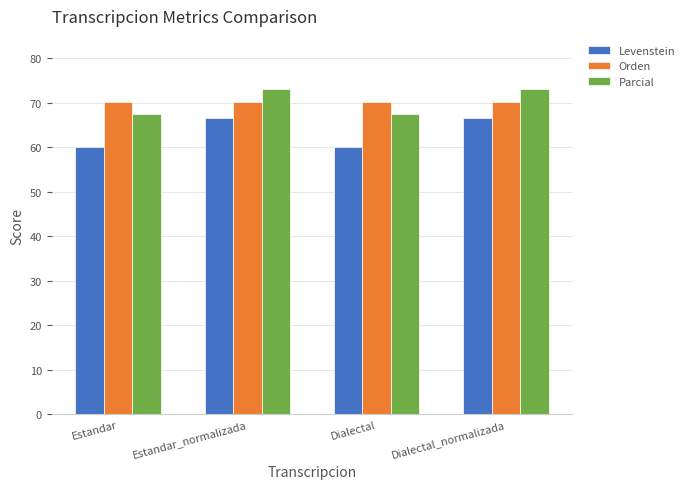

The Orden series shows 70.1 at Dialectal. True or false?

True